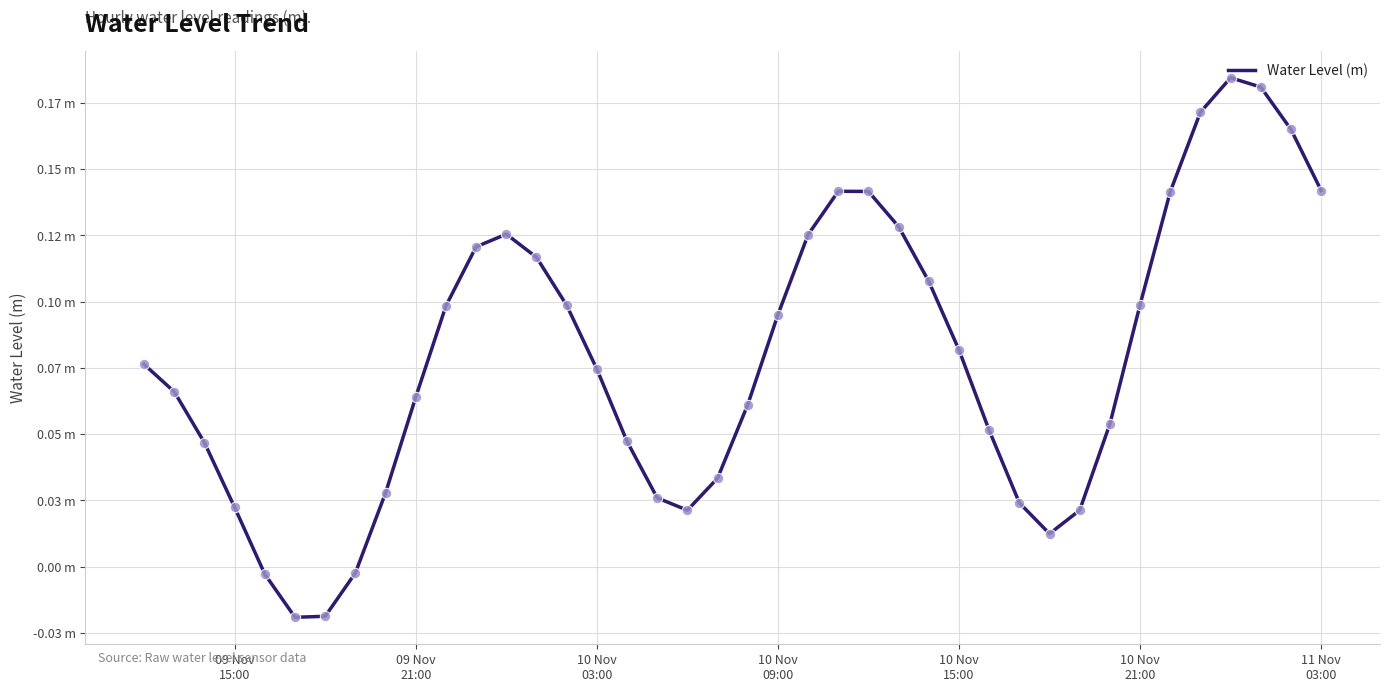

Does the chart have visible grid lines?

Yes